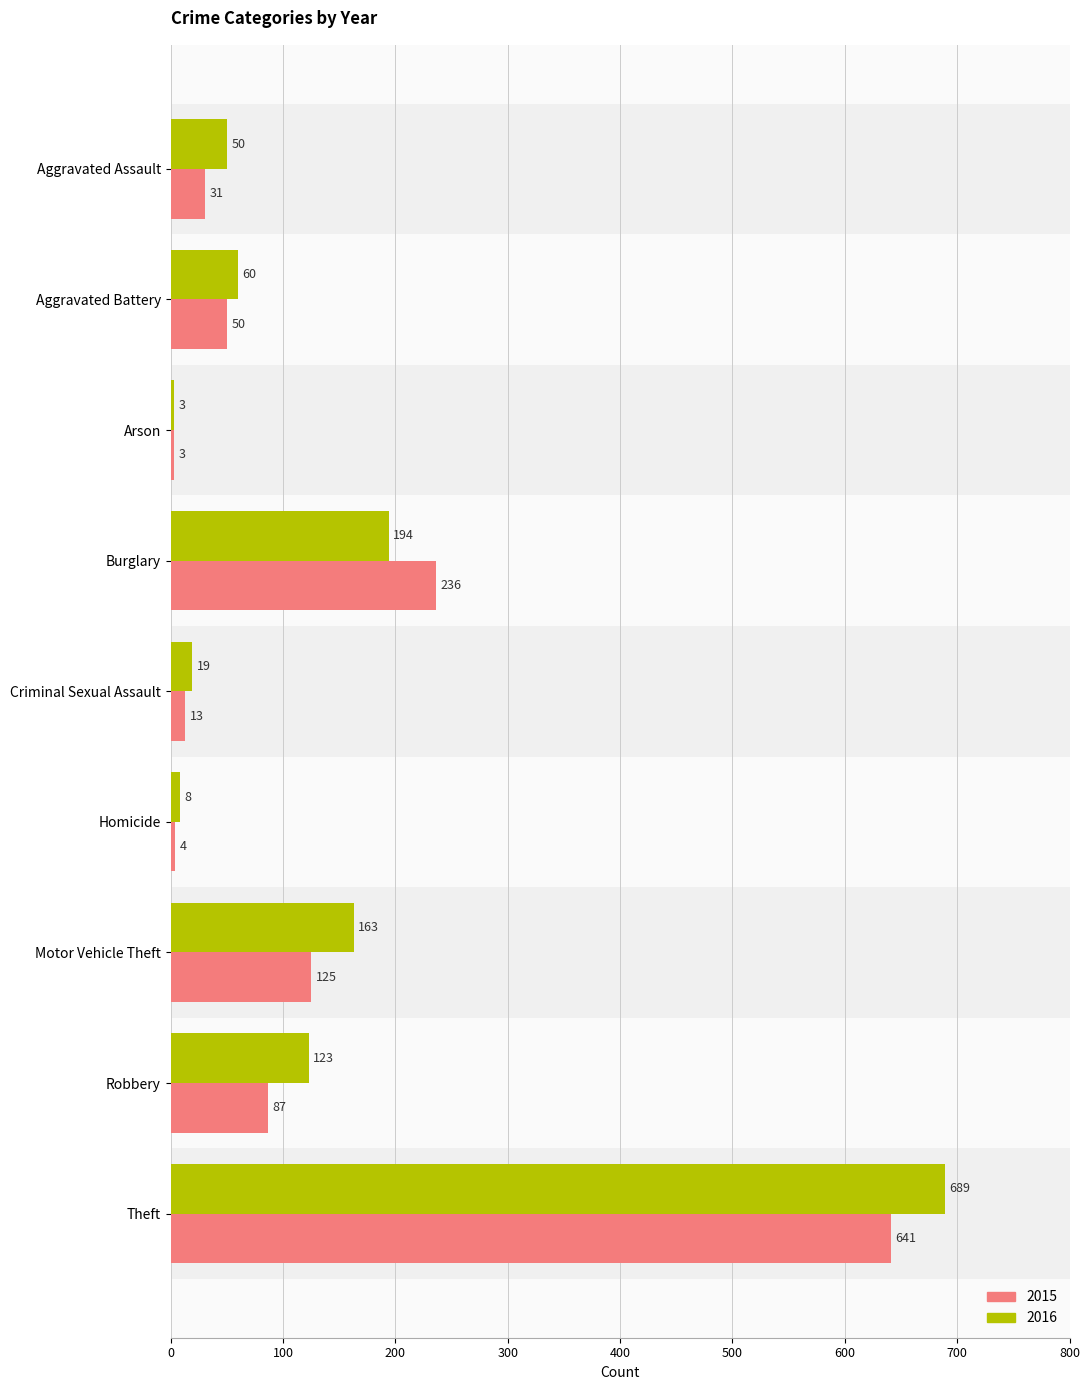

At which label does 2016 first exceed 60?

Burglary